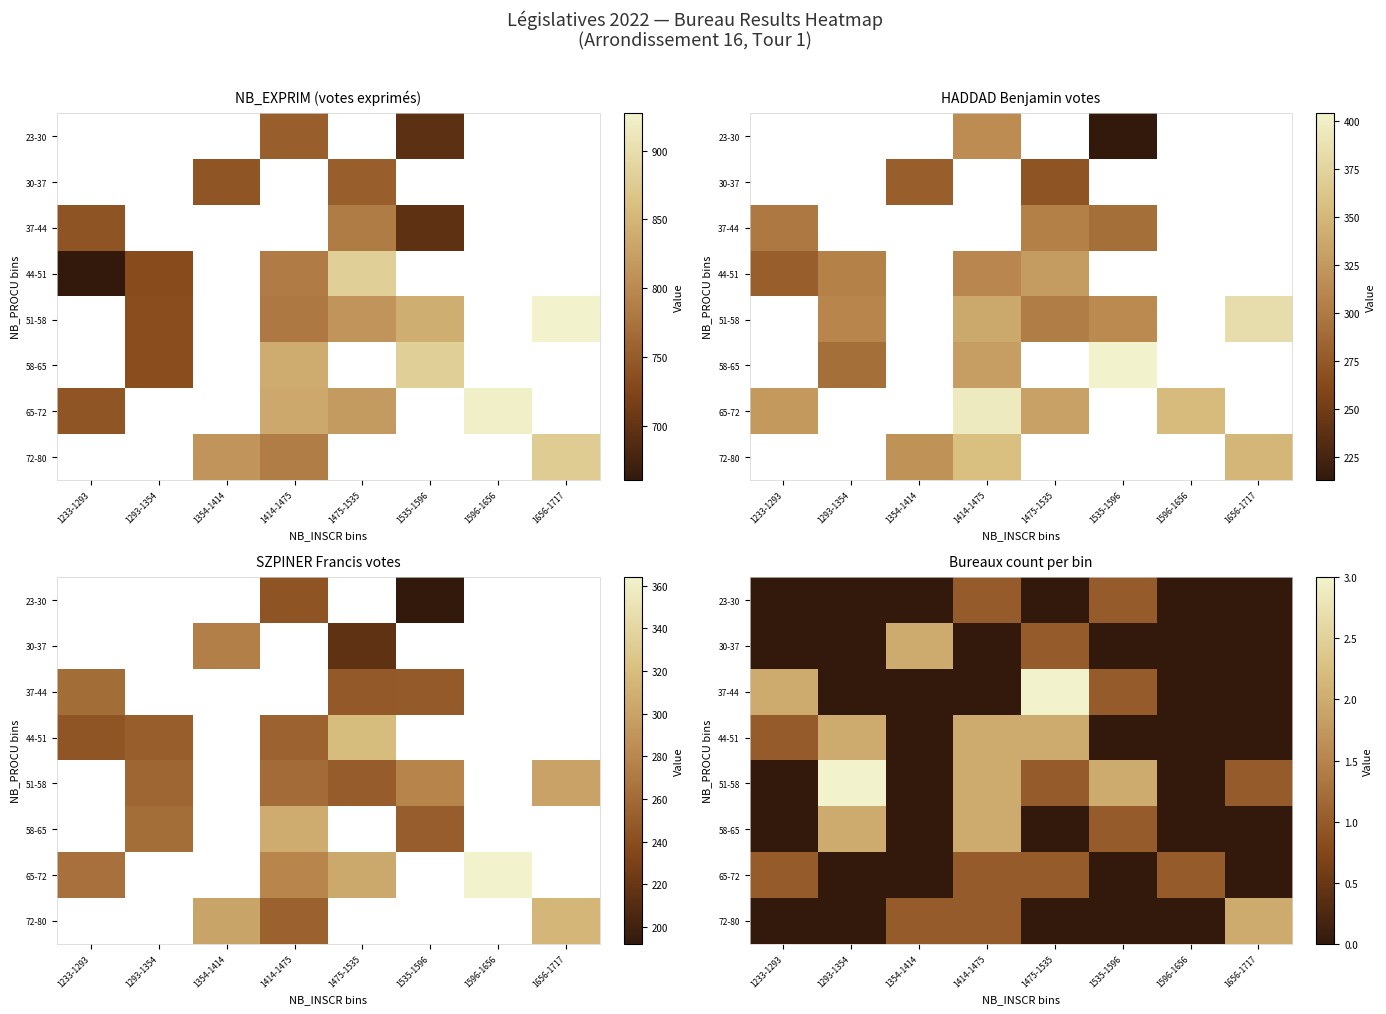

What is the difference between the maximum and second lowest values in the 51-58 series?

3